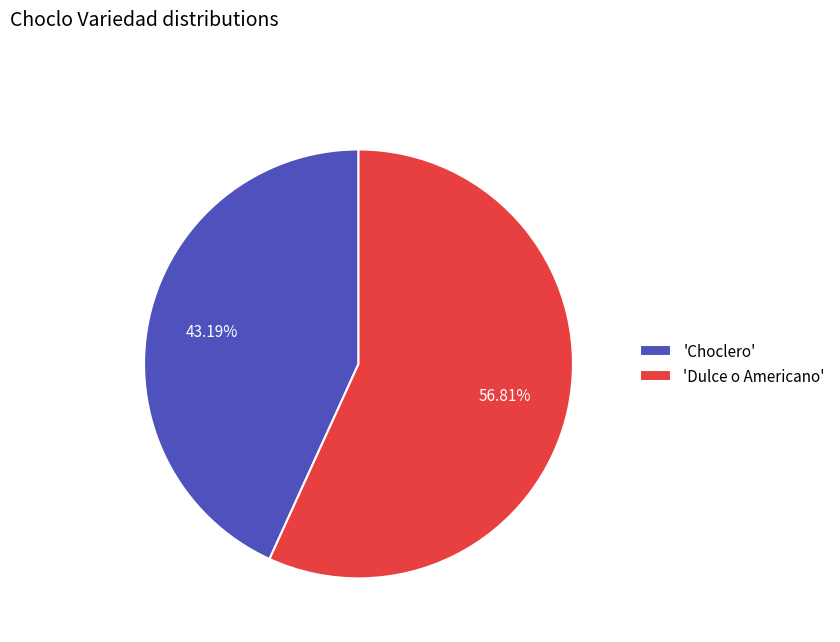

Which category accounts for the majority?

'Dulce o Americano'